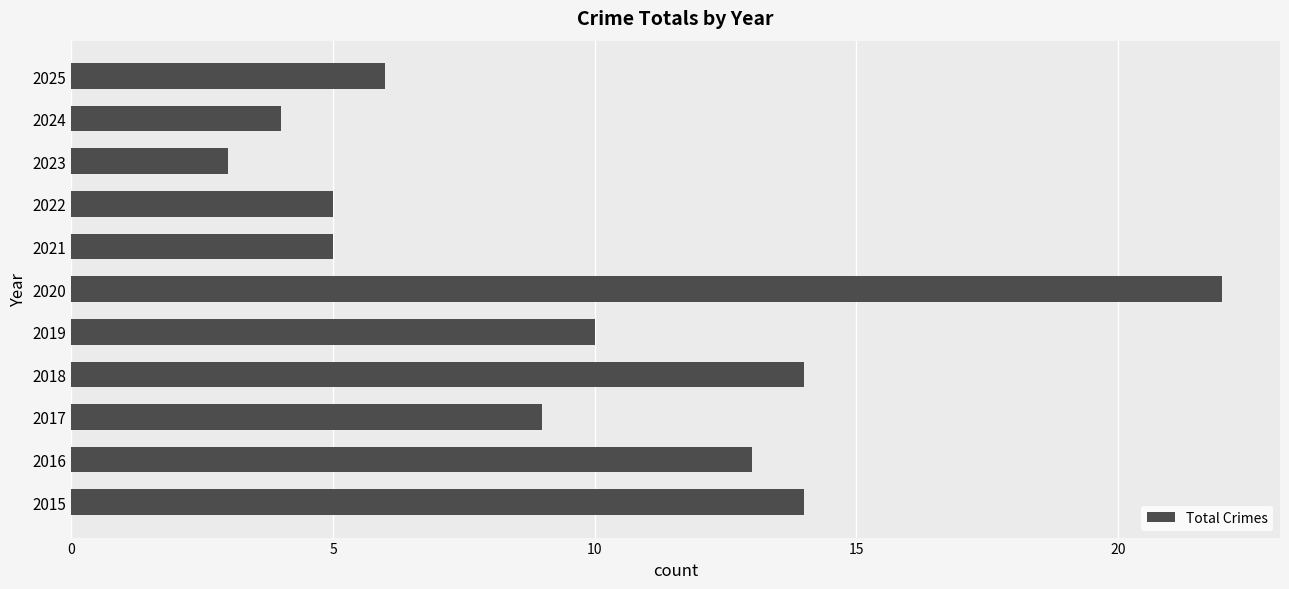

Reading bottom to top, extract all data points from this chart.

2015=14	2016=13	2017=9	2018=14	2019=10	2020=22	2021=5	2022=5	2023=3	2024=4	2025=6